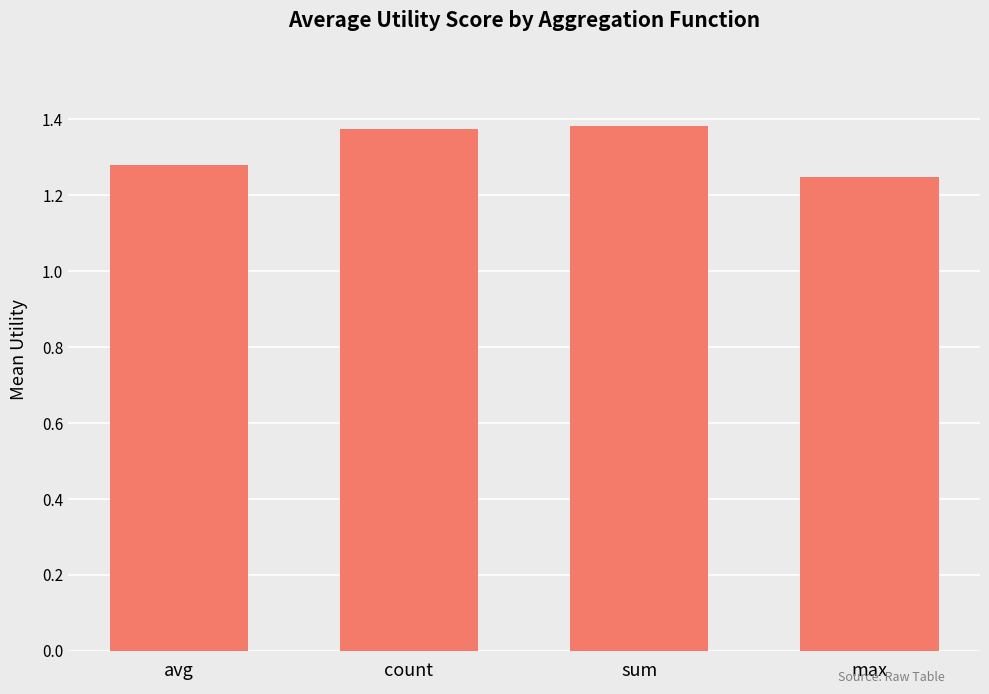

Between sum and avg, which is larger?

sum